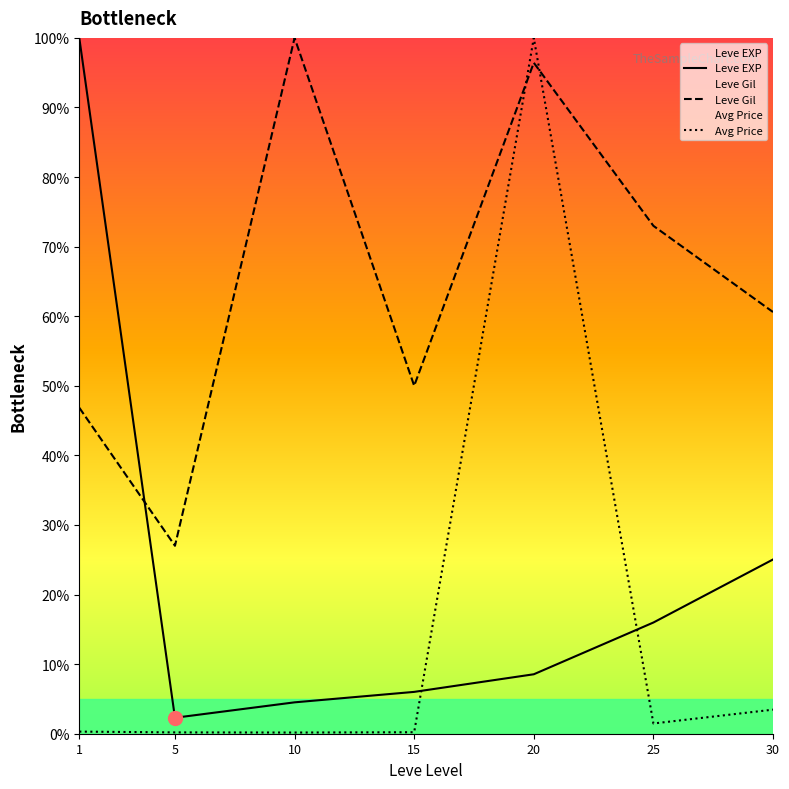

How many interior local valleys does the Avg Price series have?

2